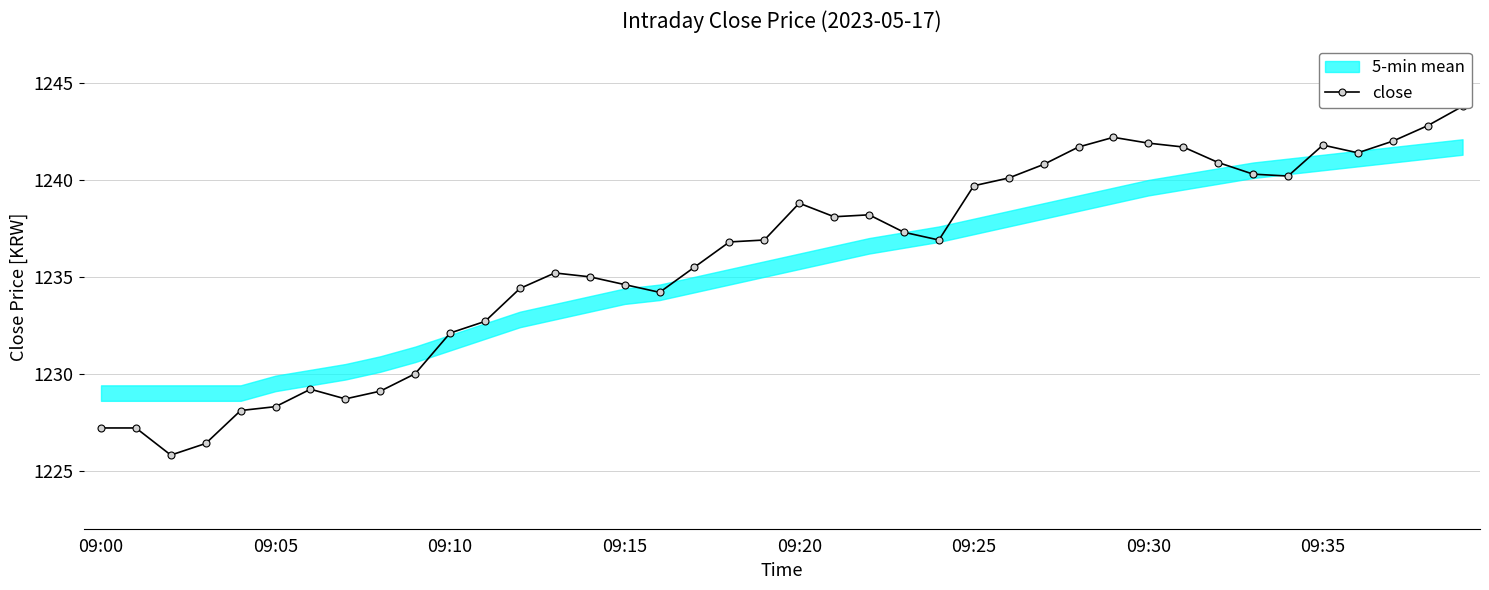

What is the greatest value displayed?

1243.8